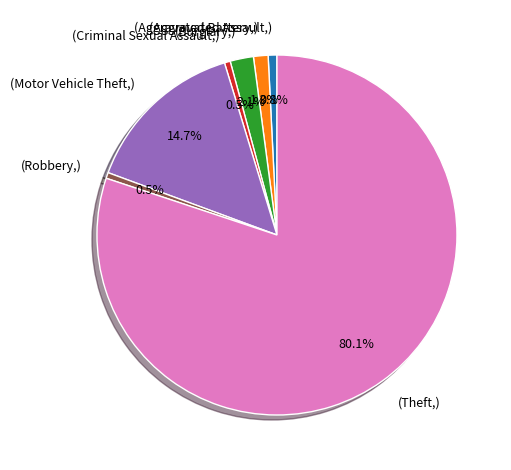

Is there a majority slice in this chart?

Yes